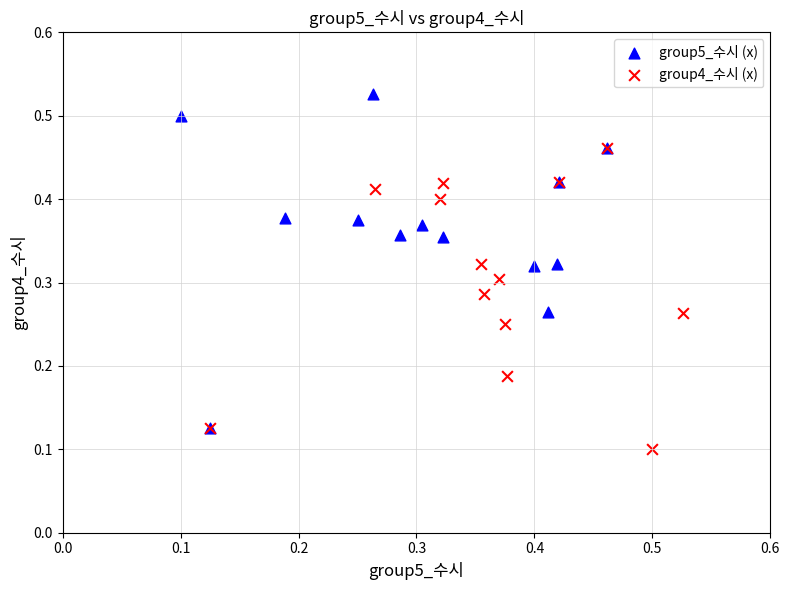

Which series reaches the maximum Y coordinate?

group5_수시 (x)